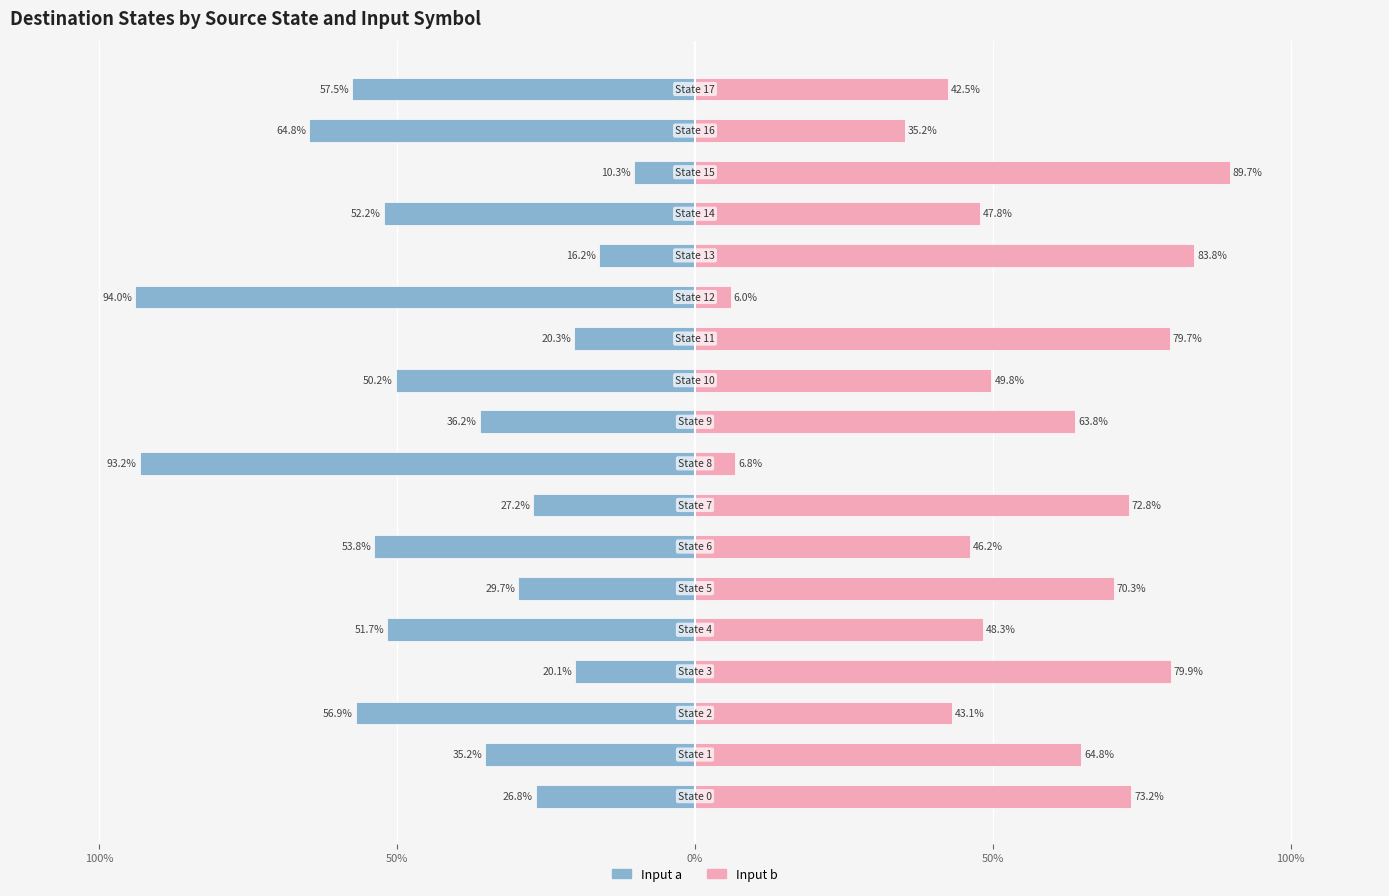

What is the average value of the Input b series?

55.8